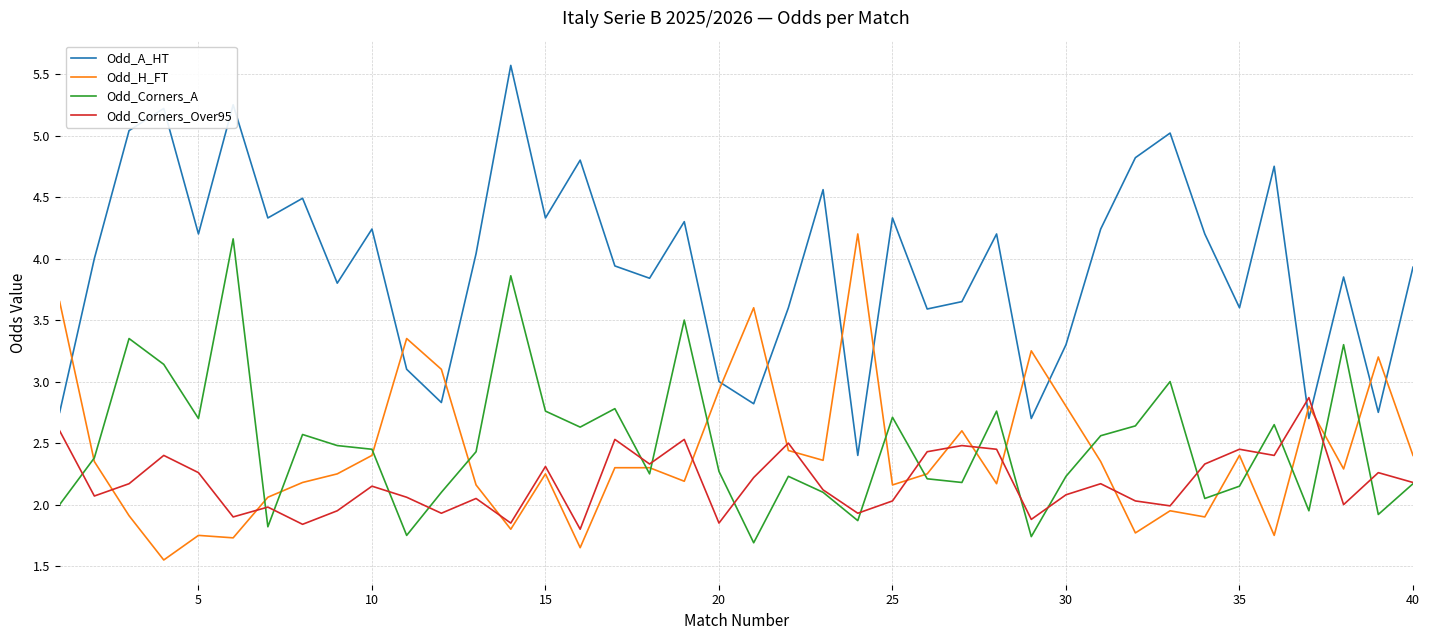

Which series has the widest spread of values?

Odd_A_HT